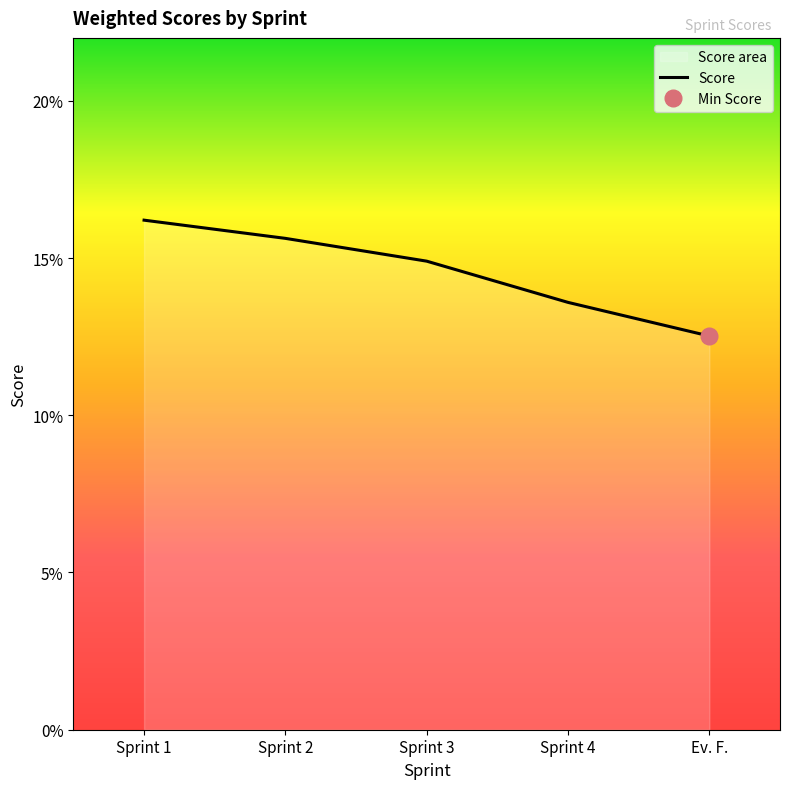

List the labels in order of value, smallest first.

Ev. F., Sprint 4, Sprint 3, Sprint 2, Sprint 1